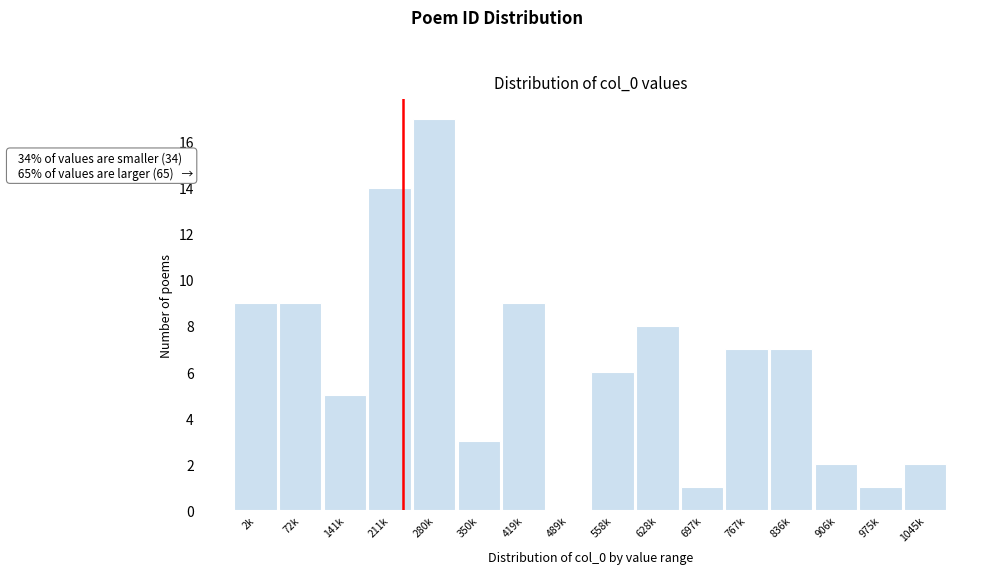

Reading right to left, list all the values displayed in this chart.

1045k=2	975k=1	906k=2	836k=7	767k=7	697k=1	628k=8	558k=6	489k=0	419k=9	350k=3	280k=17	211k=14	141k=5	72k=9	2k=9